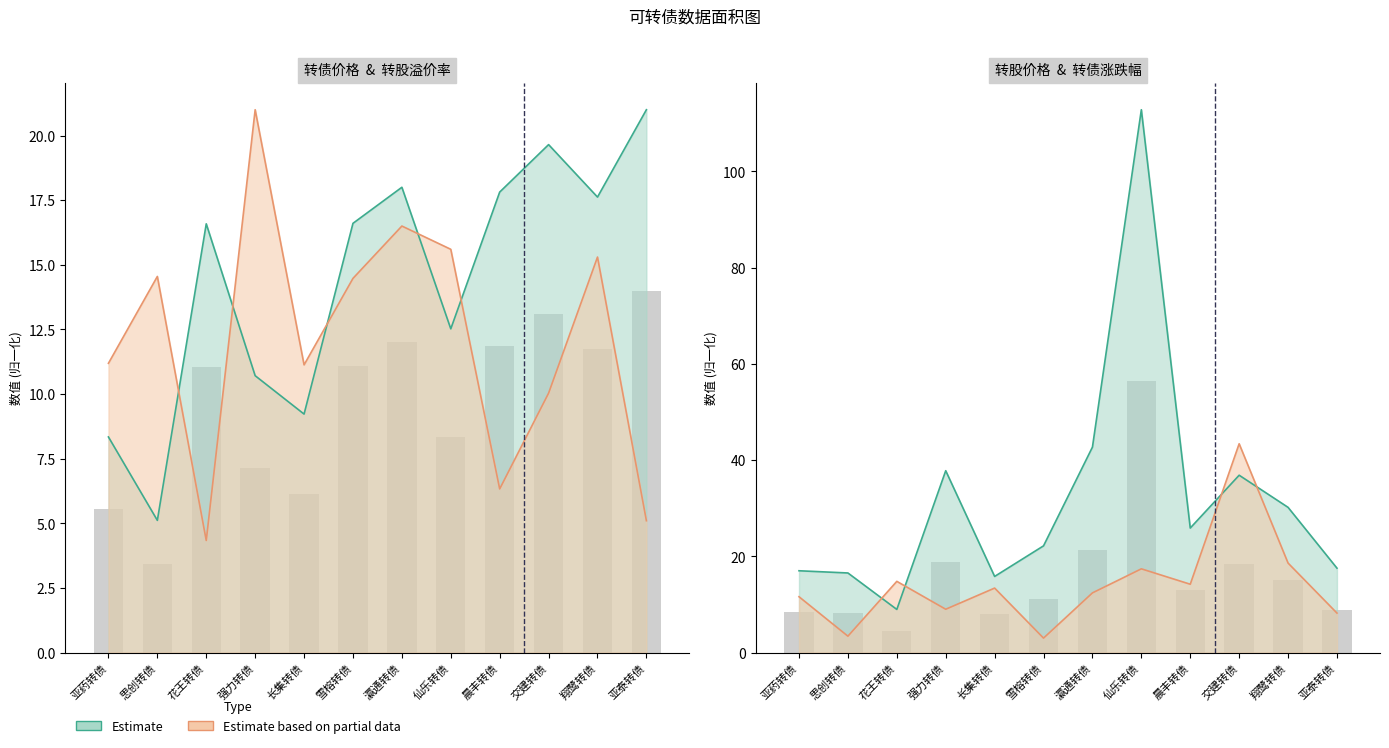

Which category has the highest value in the 转债价格 series?

亚泰转债